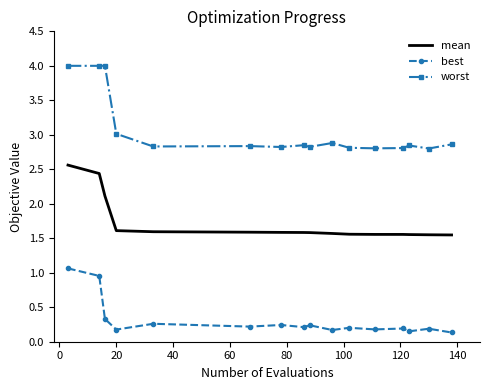

Rank the series by their maximum value, from lowest to highest.

best, mean, worst